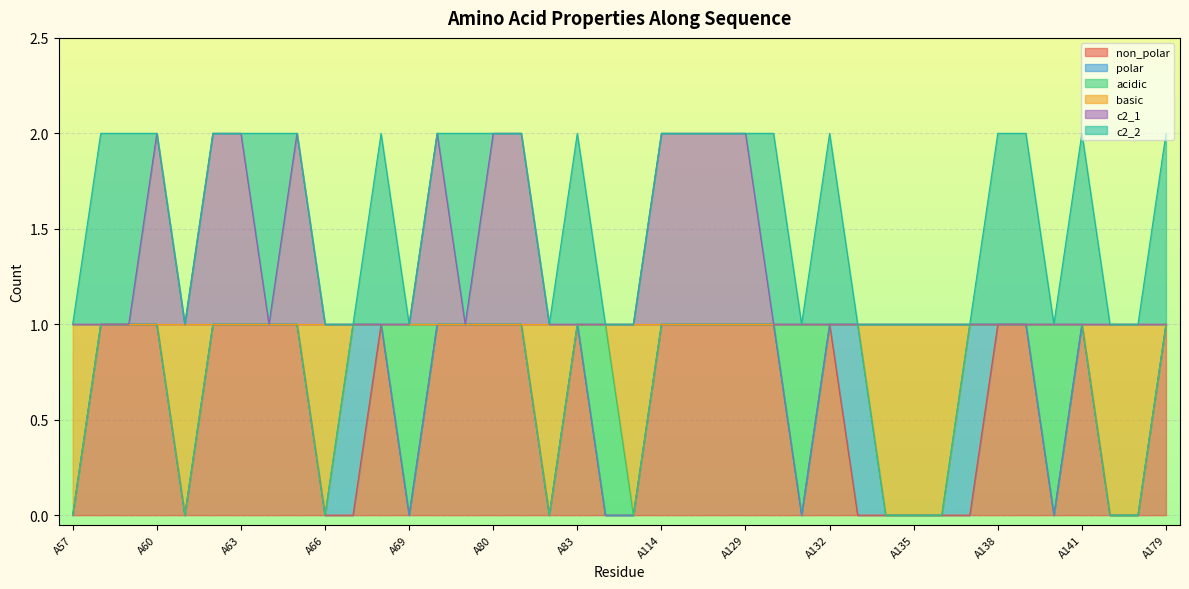

Is it true that basic equals 1 at A137?

True